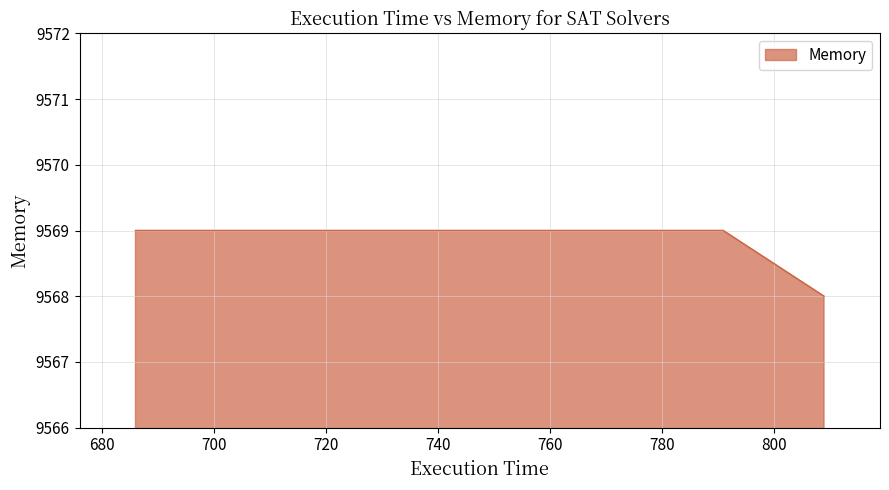

What is the maximum value shown in the chart?

9569